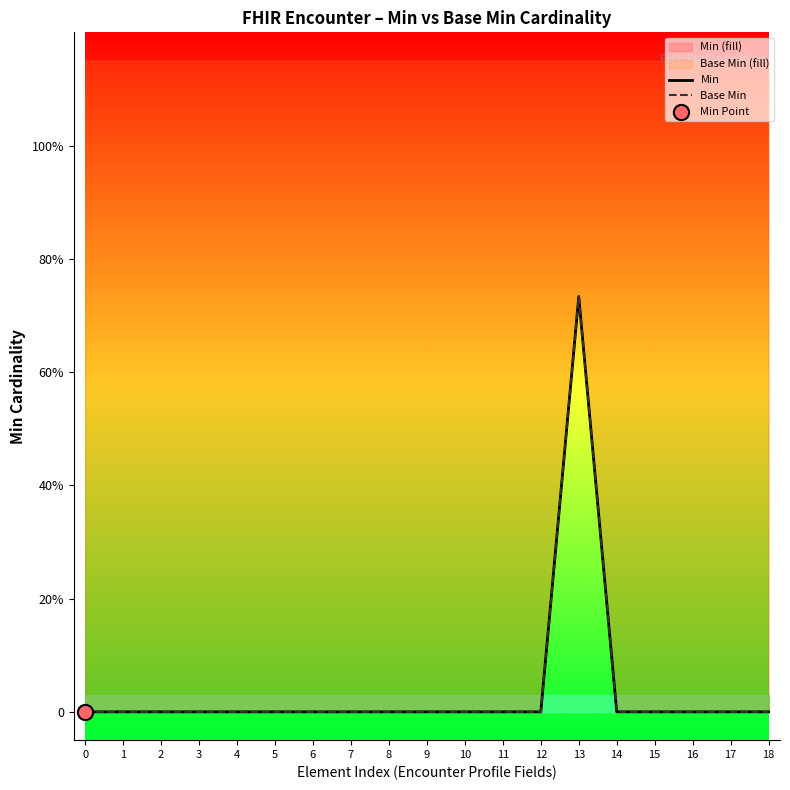

At how many categories does at least one series exceed 0?

1